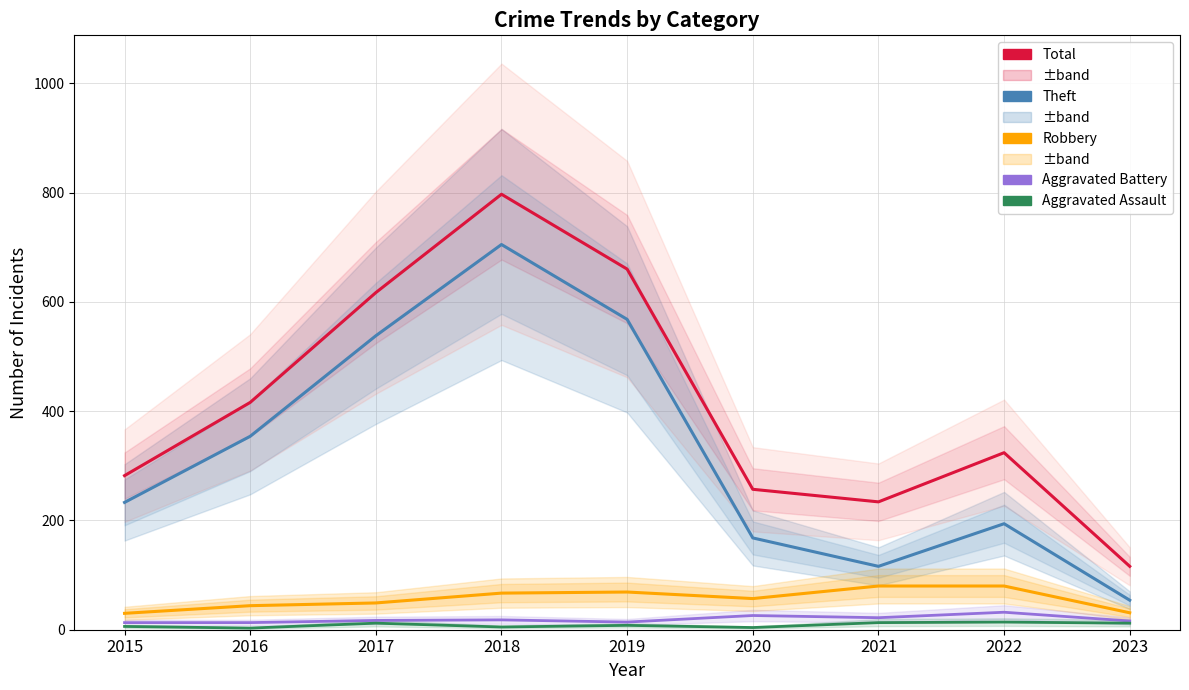

True or false: Aggravated Battery and Theft cross at least once.

False